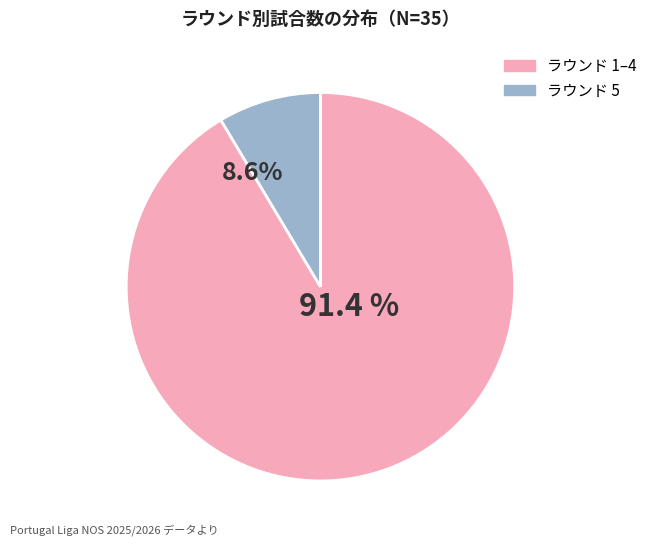

Which slice is the smallest?

5